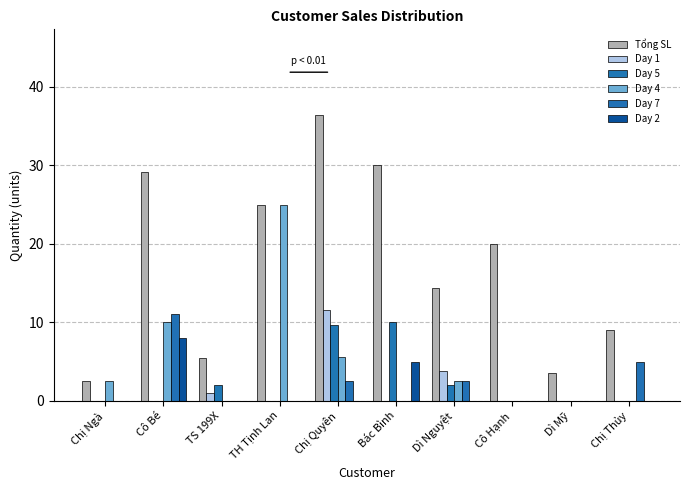

What position from the right is Chị Ngà?

10